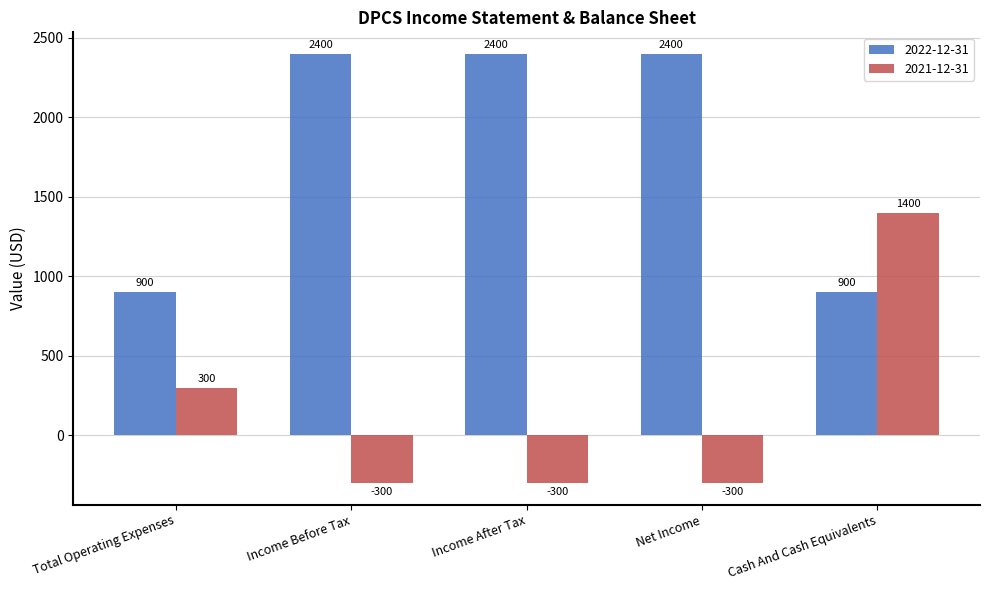

Are the bars horizontal?

No